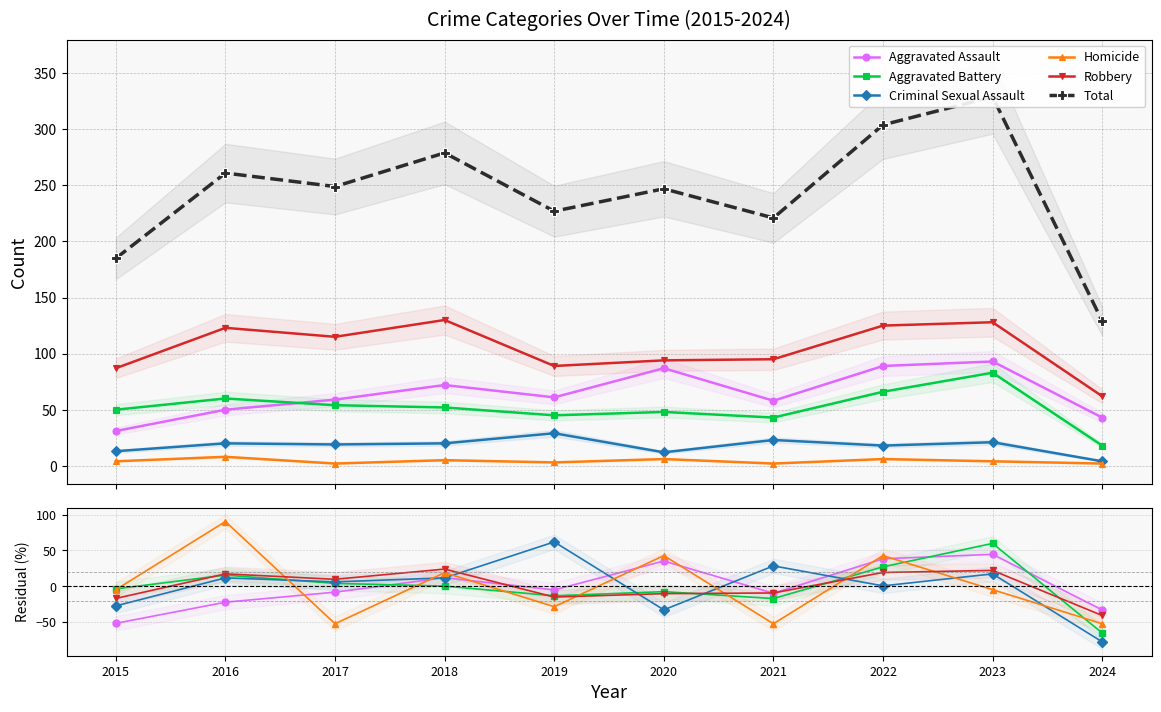

Is this an area chart (filled region under the line)?

No